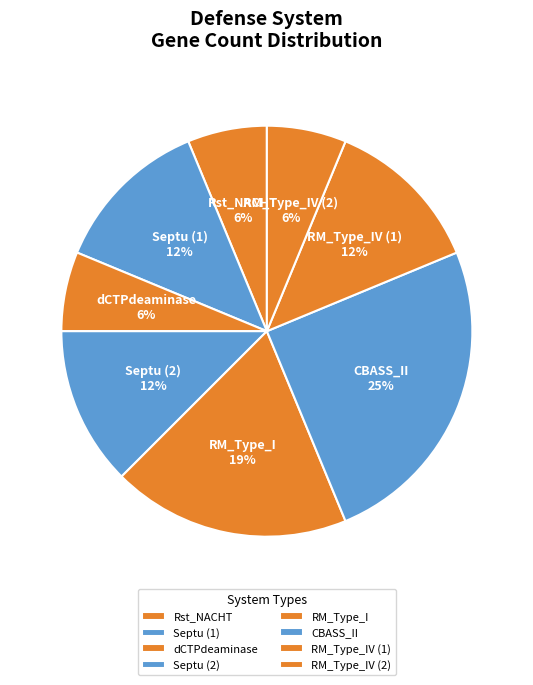

Approximately how many times larger is the value at Rst_NACHT compared to RM_Type_IV (2)?

1.0